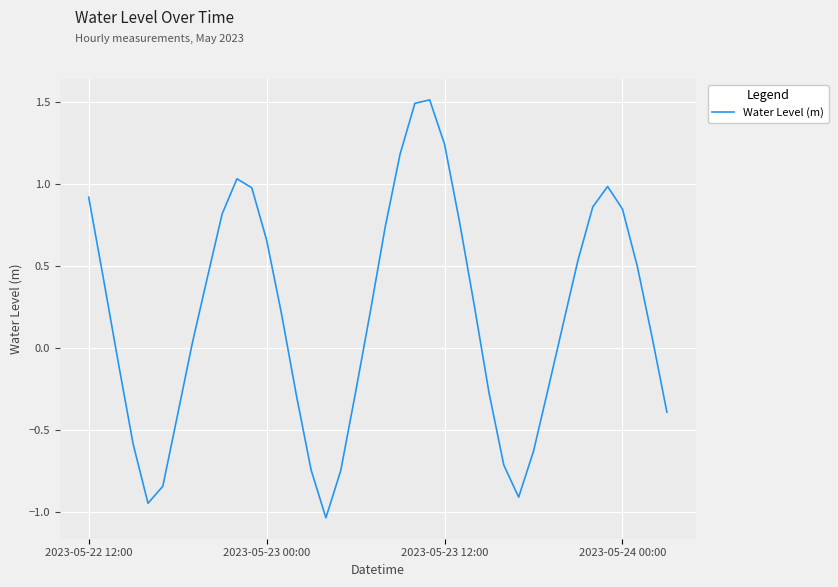

How many lines are shown in the chart?

1